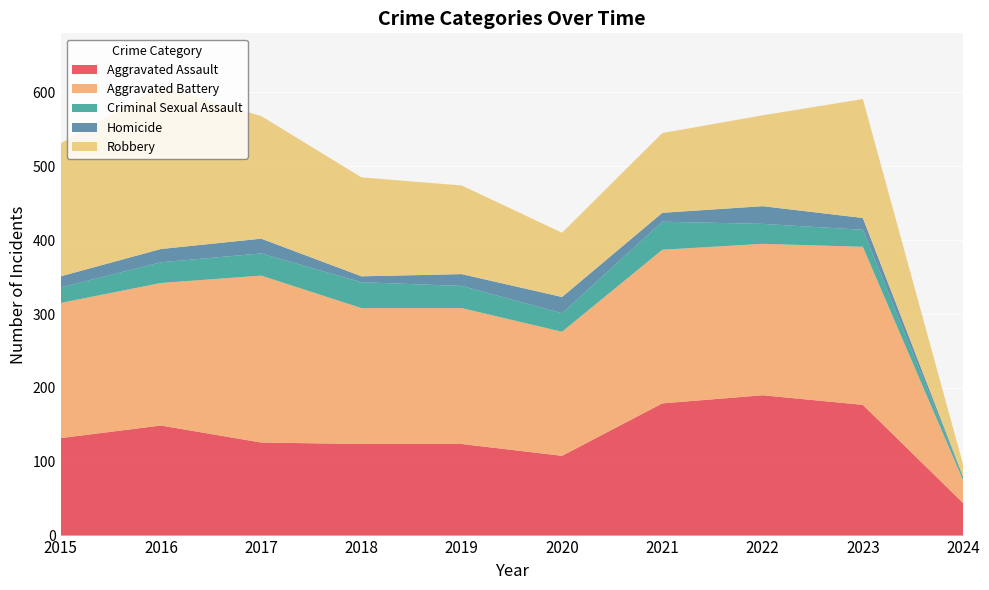

Reading left to right, transcribe all the data shown in this chart.

Aggravated Assault: 132	149	126	124	124	108	179	190	177	44
Aggravated Battery: 183	193	226	184	184	168	208	205	214	31
Criminal Sexual Assault: 21	28	30	35	30	25	38	27	23	4
Homicide: 15	18	20	8	16	22	12	24	16	1
Robbery: 180	220	166	134	120	87	108	123	161	16